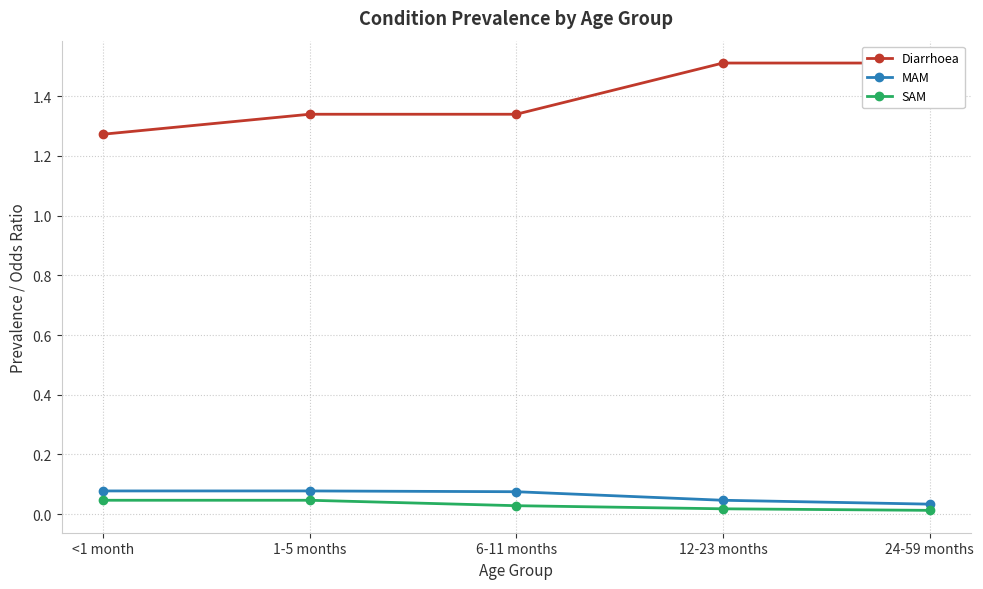

What position from the left is 12-23 months?

4